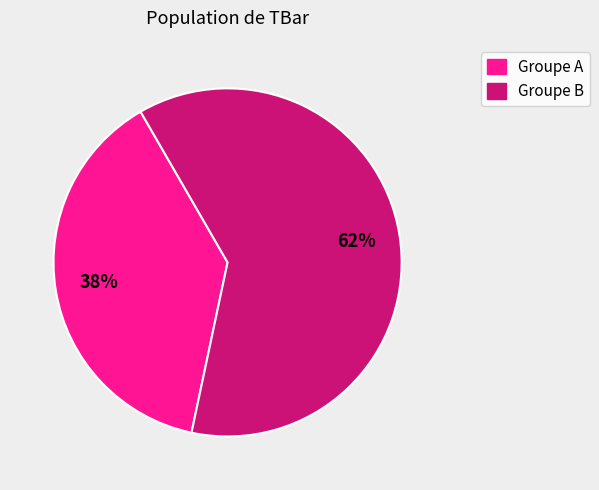

Is there any slice that represents more than half of the pie?

Yes